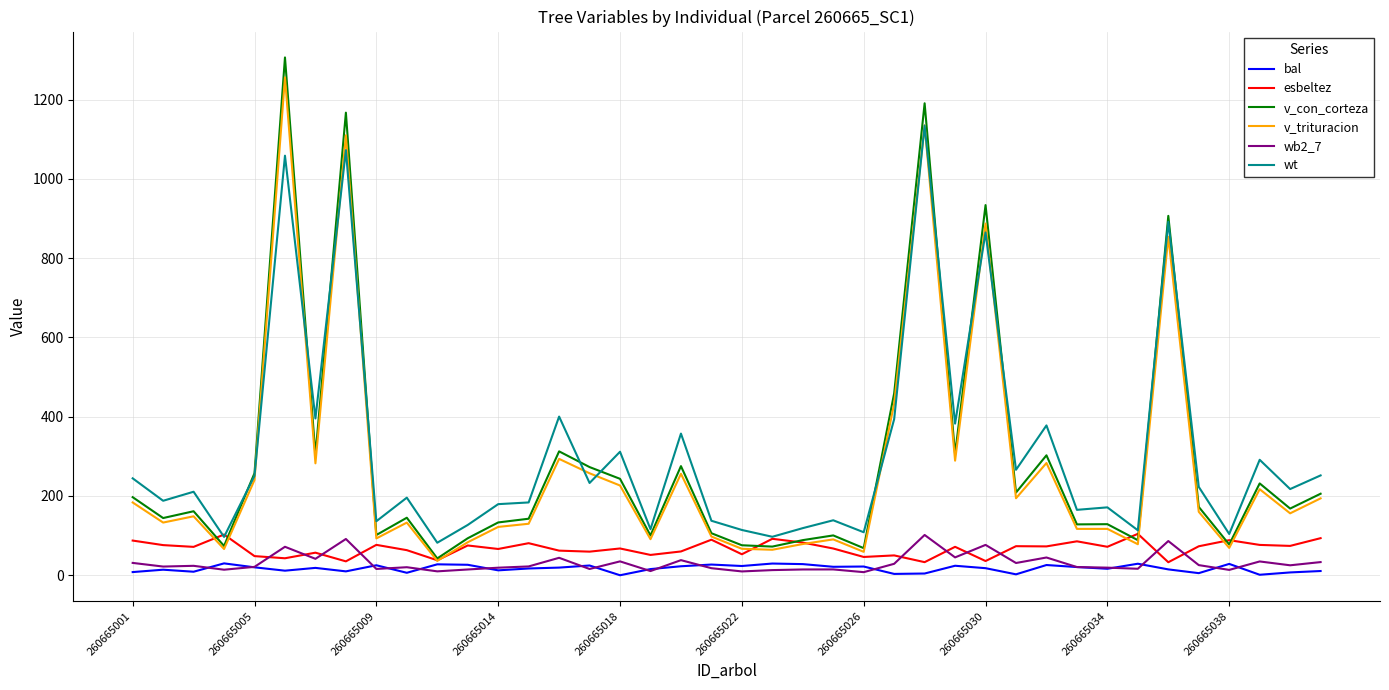

True or false: wb2_7 and v_trituracion cross at least once.

False